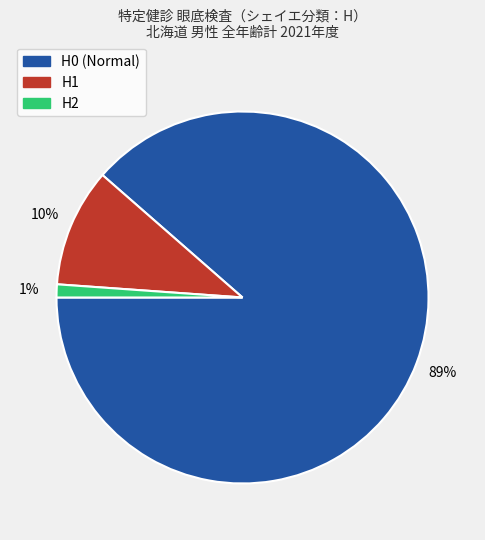

How many slices are in this pie chart?

3